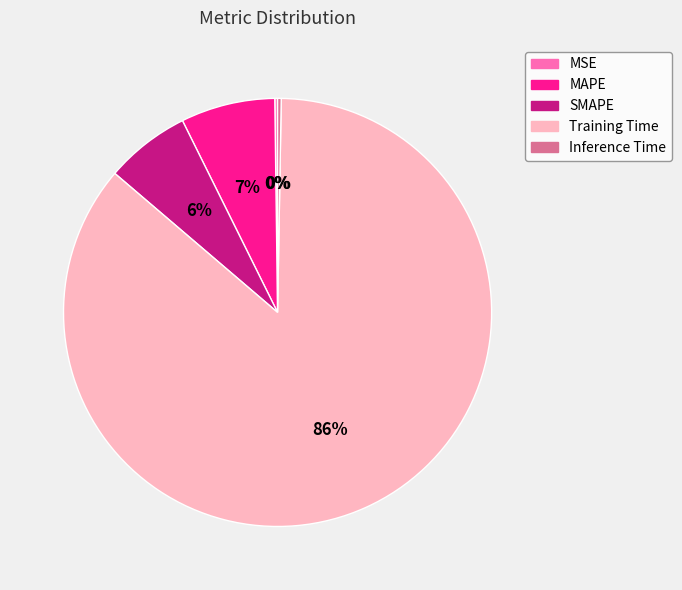

What percentage is the SMAPE slice, to the nearest percent?

6%